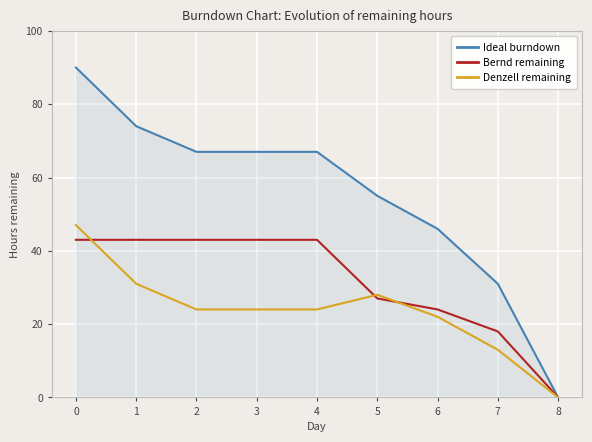

What is the total value across all series at 2?

134